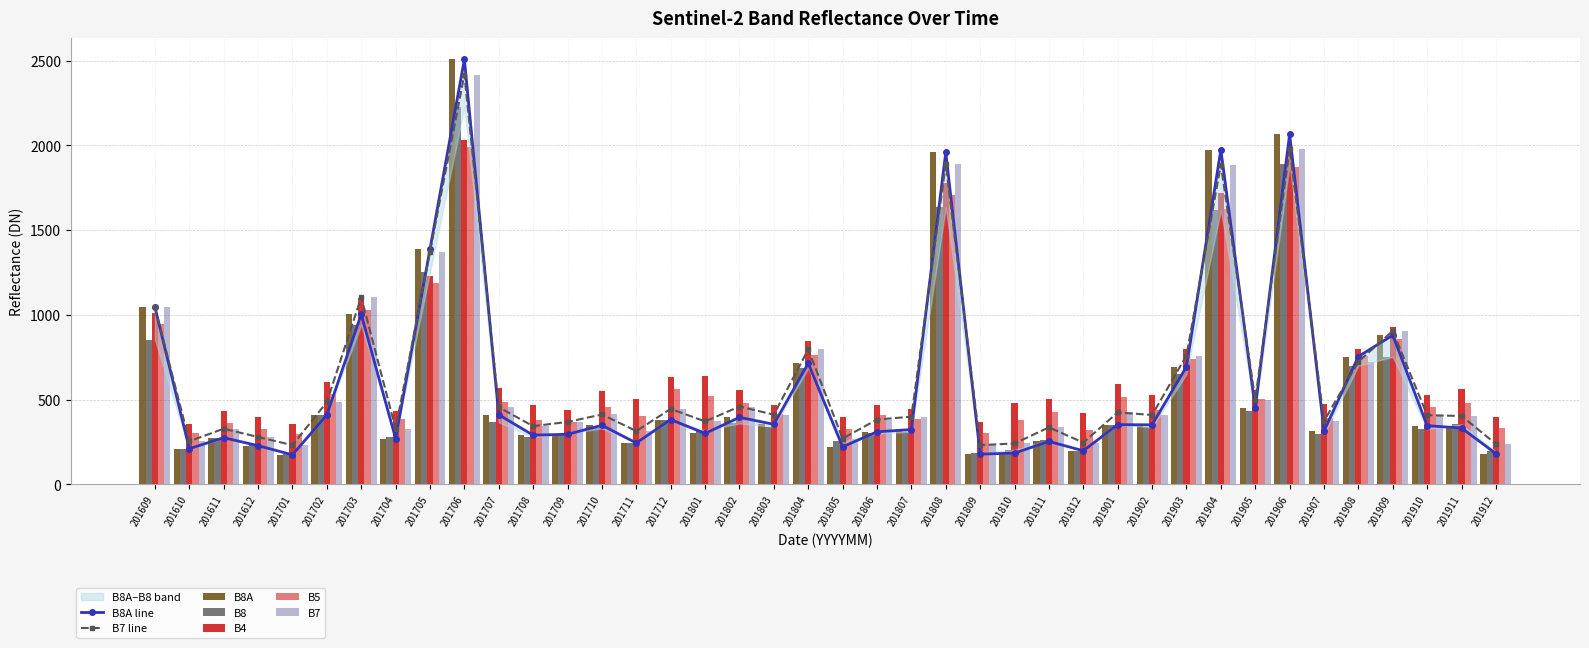

Are the bars horizontal?

No